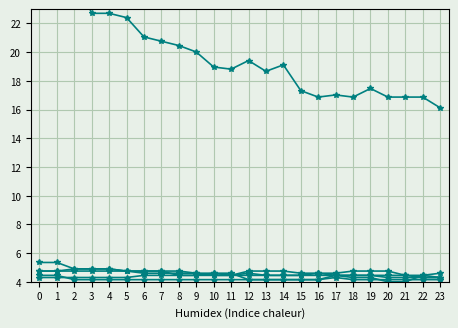

At which category does CH reach its first local valley?

11